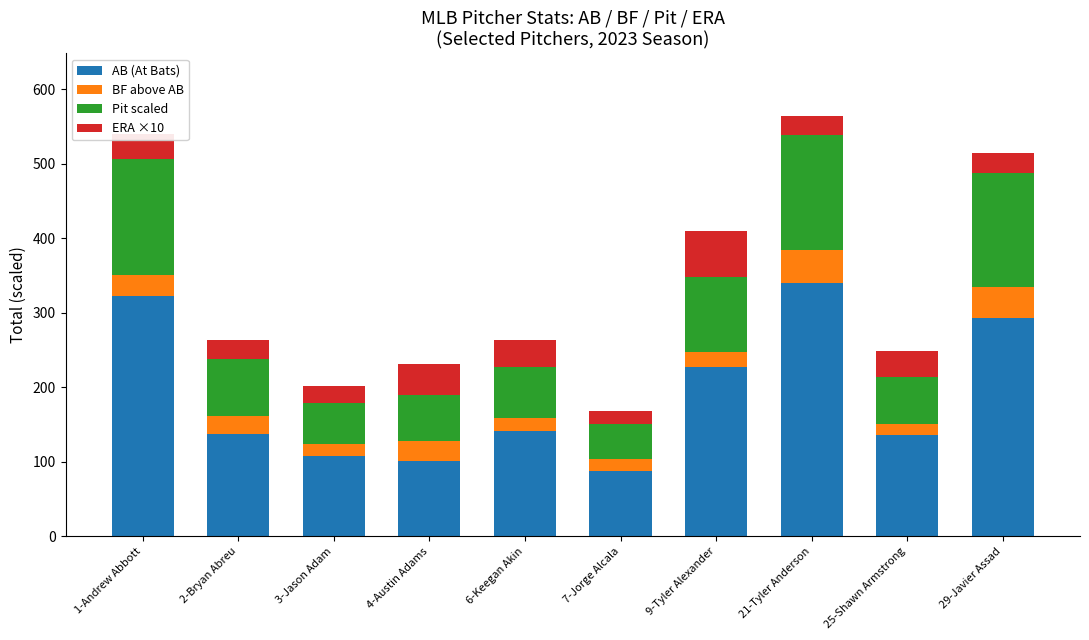

What is the minimum value for AB (At Bats)?

87.0